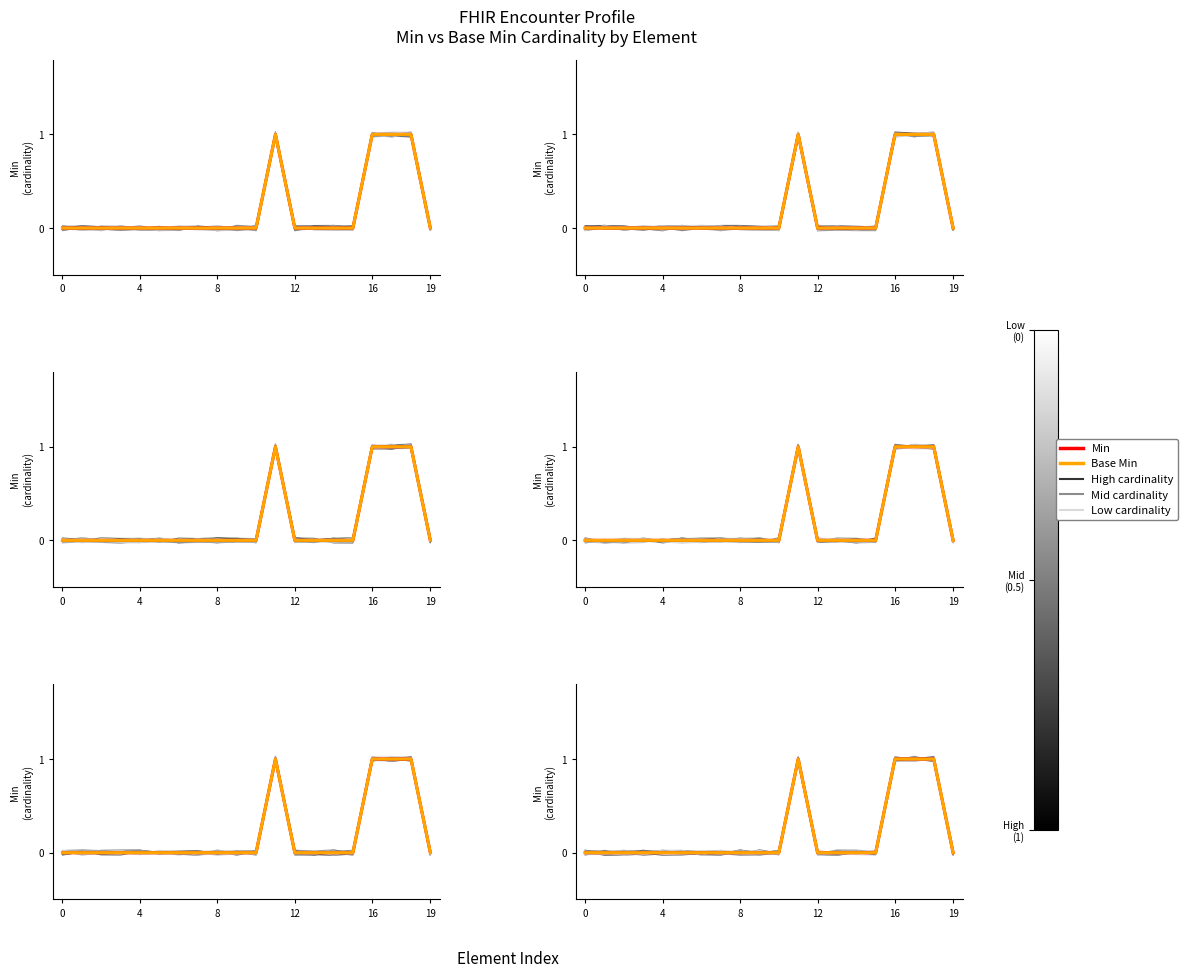

What is the label of the 6th point from the right?

14